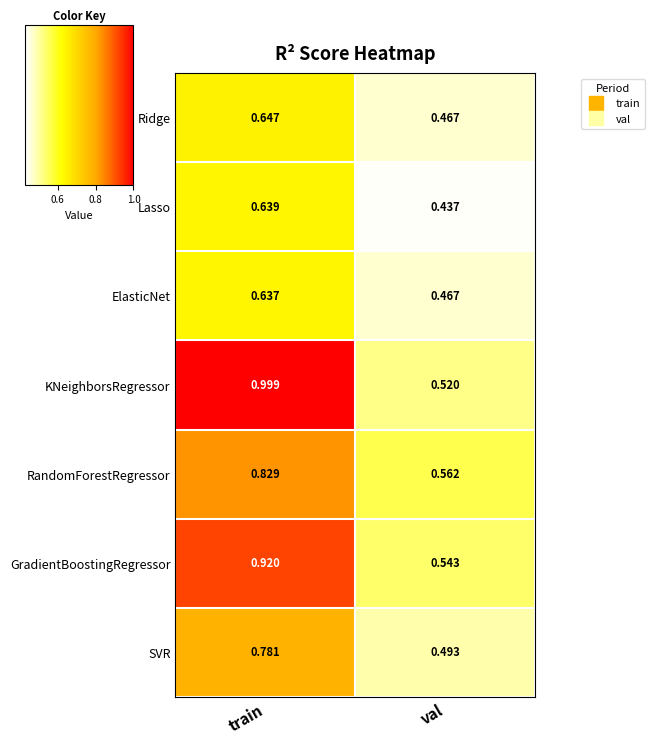

Where is SVR nearest to the value 0?

val